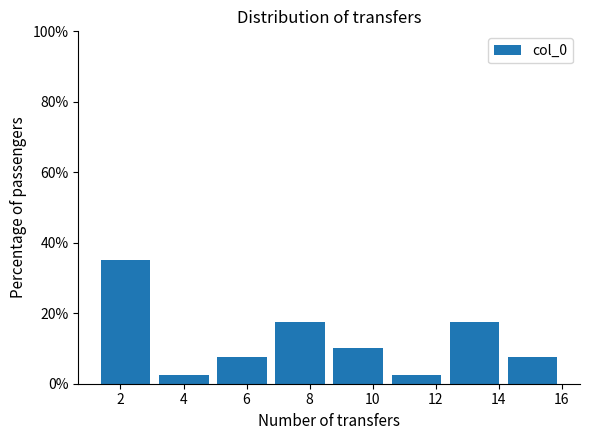

Reading left to right, transcribe this chart: for each bar, give the range it covers on the x-axis and its height. Neither the bar edges nor the heights are printed on the chart, so give them approximately, as read against the axes.

1.2 to 3.0: 36
3.0 to 5.0: 2
5.0 to 6.8: 8
6.8 to 8.6: 18
8.6 to 10.4: 10
10.4 to 12.4: 2
12.4 to 14.2: 18
14.2 to 16.0: 8